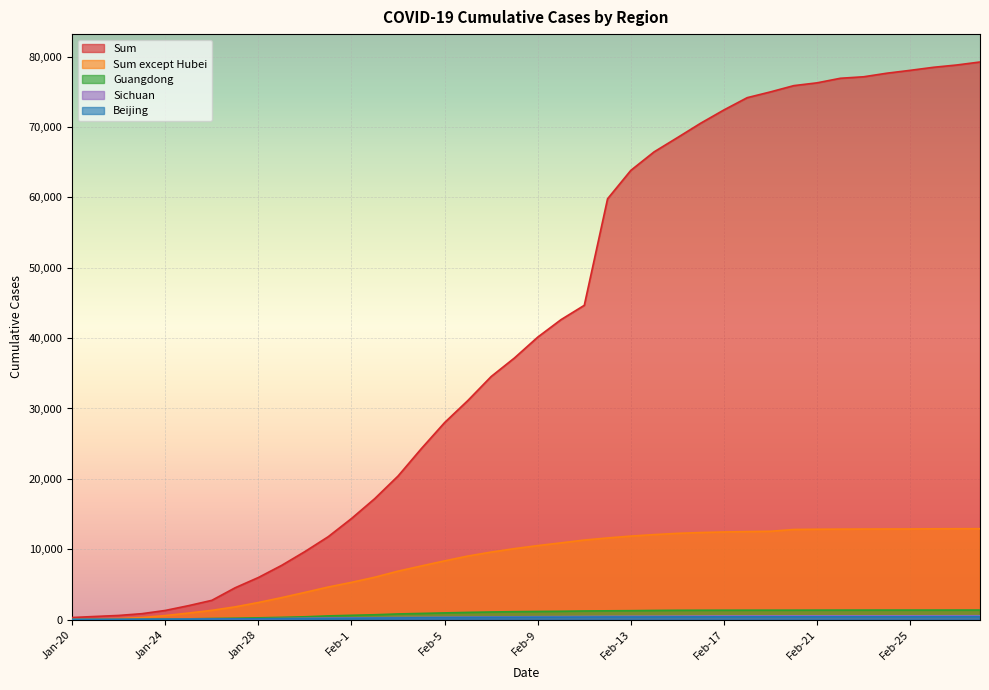

What is the difference between the Sum values at Feb-22 and Feb-15?

8436